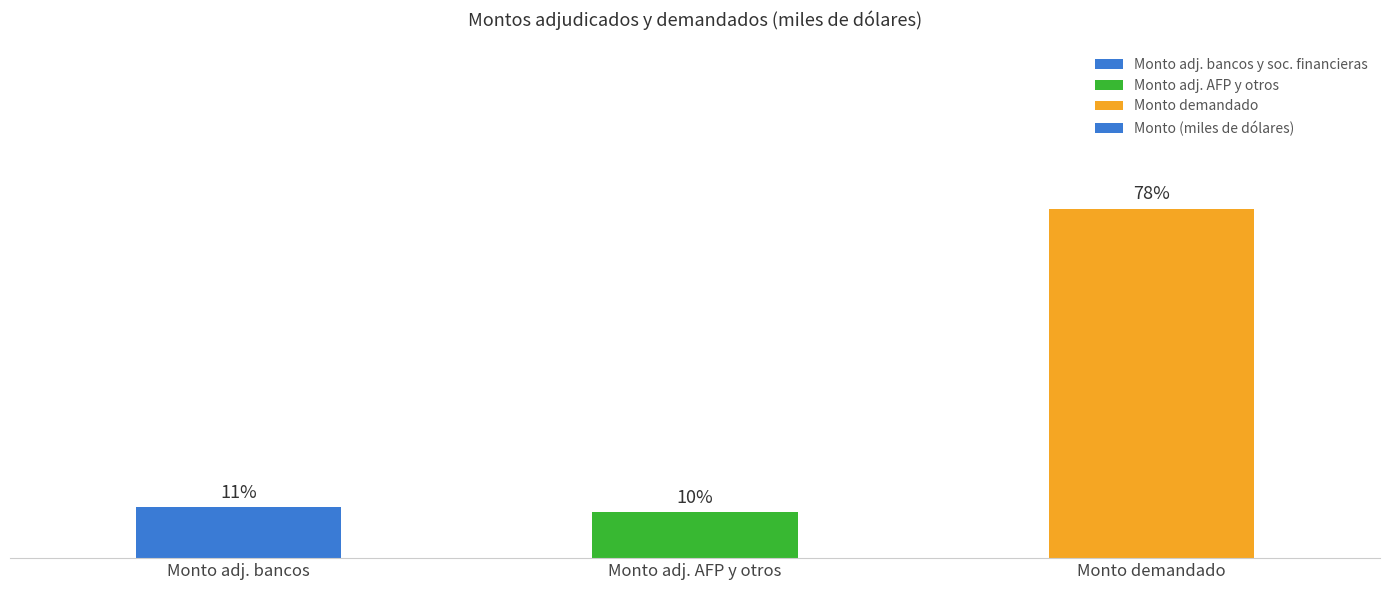

Is it true that the value at Monto adj. bancos is 561?

False